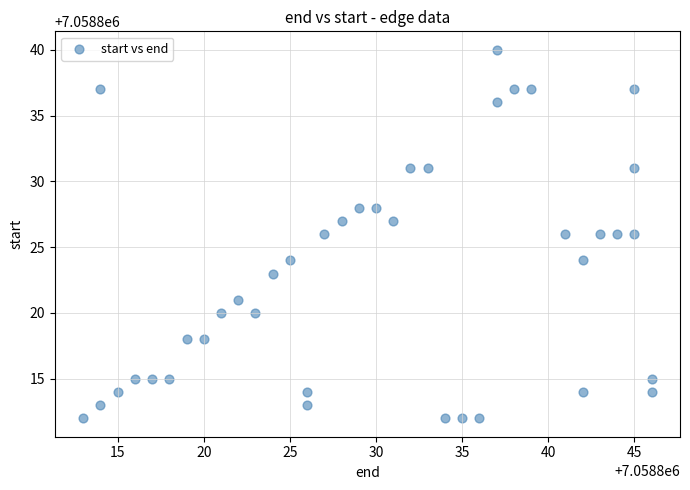

What is the range of X values (max minus min)?

33